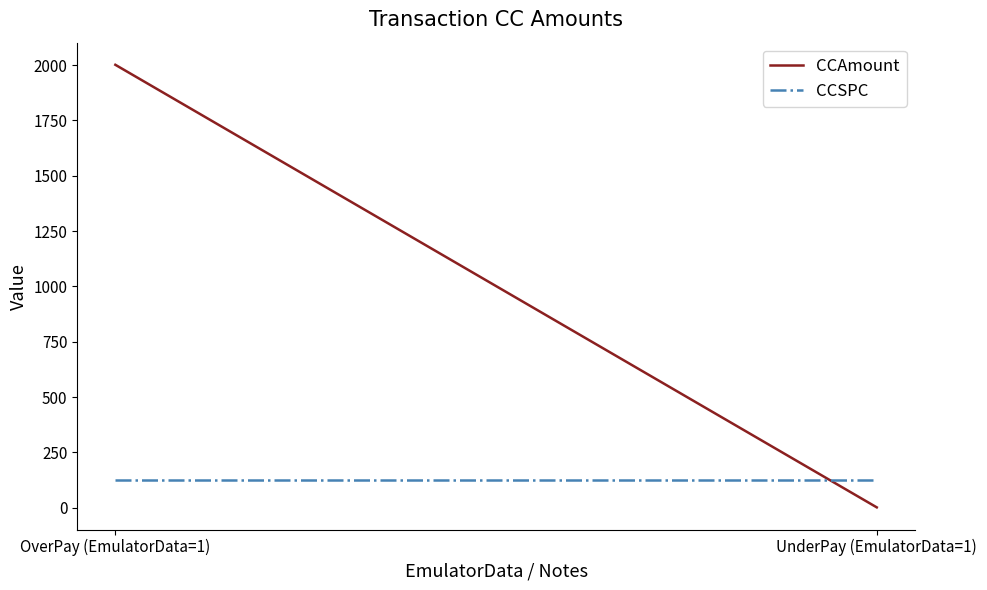

Which series has the widest spread of values?

CCAmount